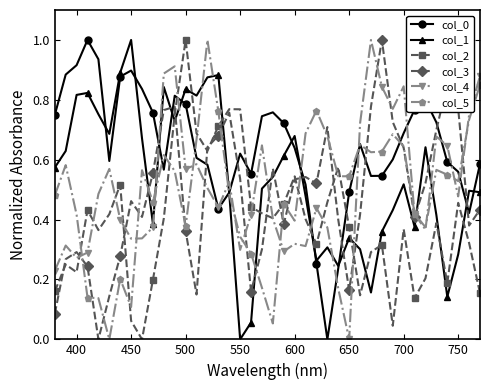

What is the greatest value displayed?

1.0